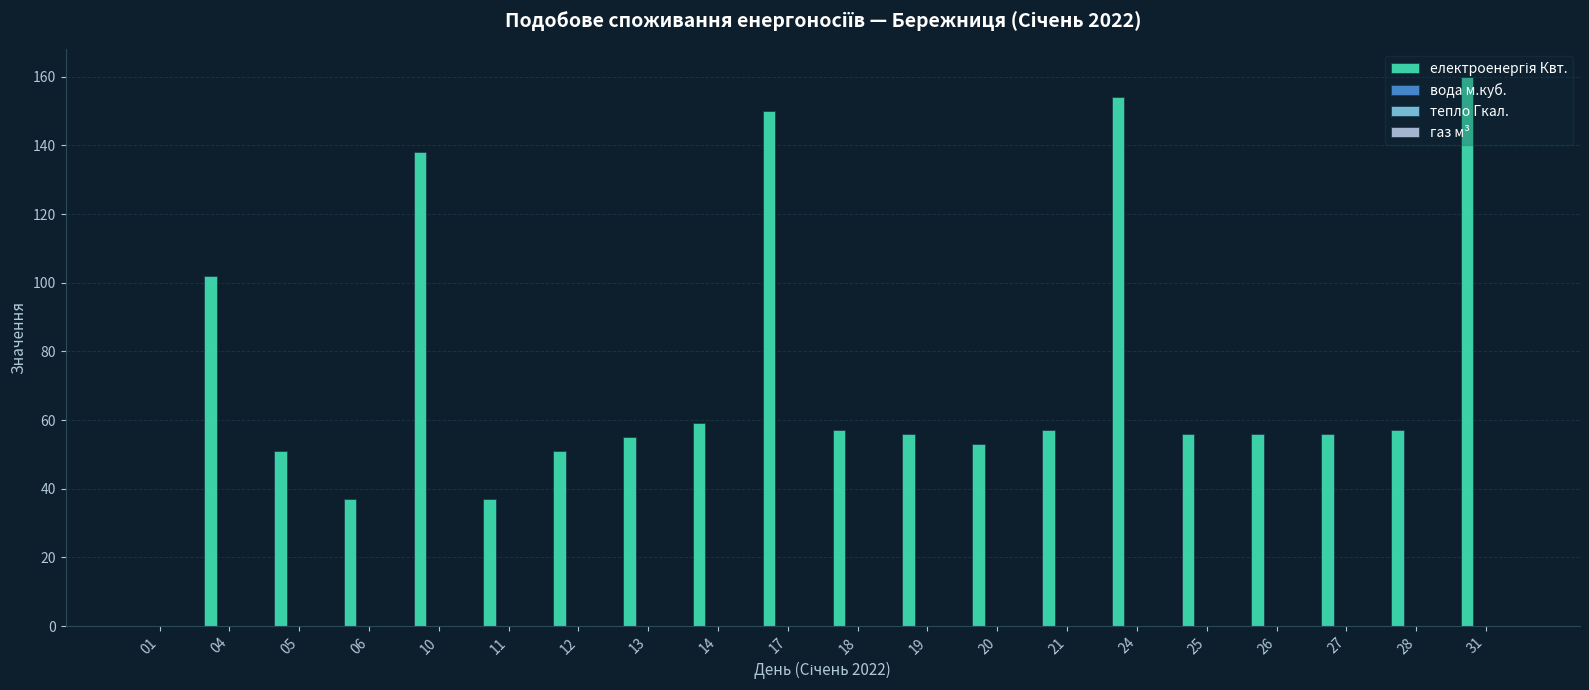

What is the maximum value shown in the chart?

160